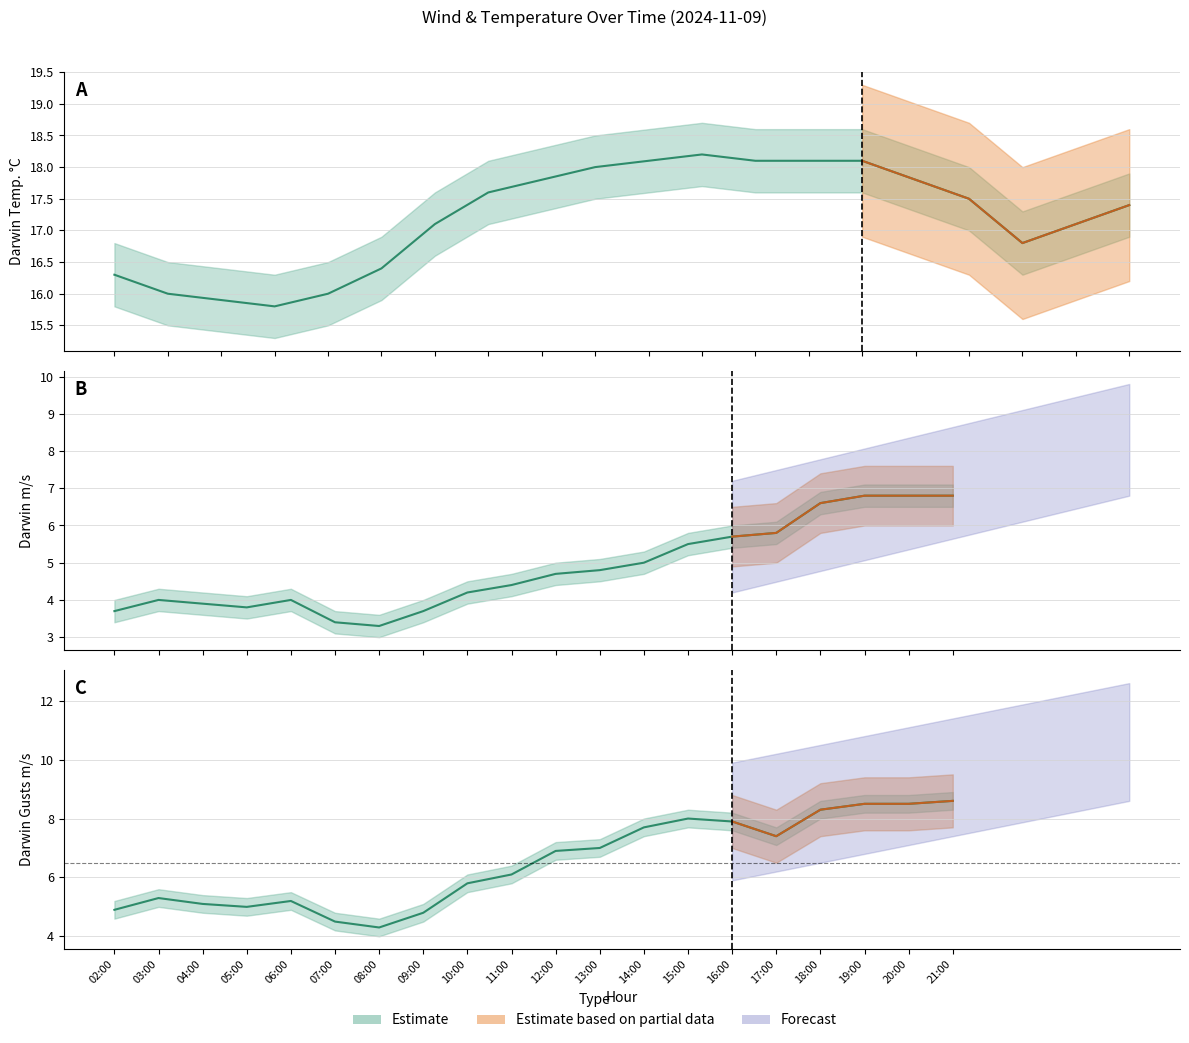

Is it true that Darwin Gusts m/s equals 3.2 at 03:00?

False